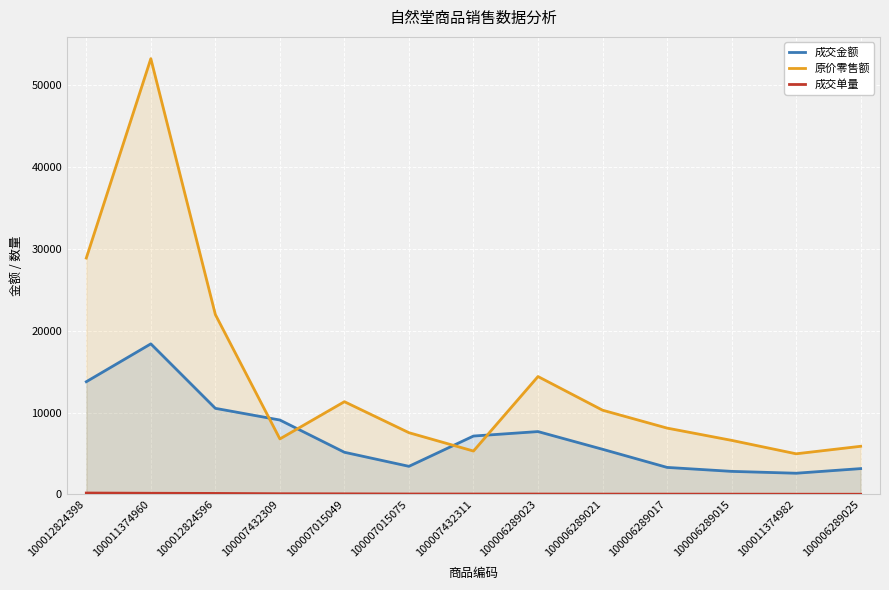

True or false: 成交金额 and 成交单量 intersect in this chart.

False